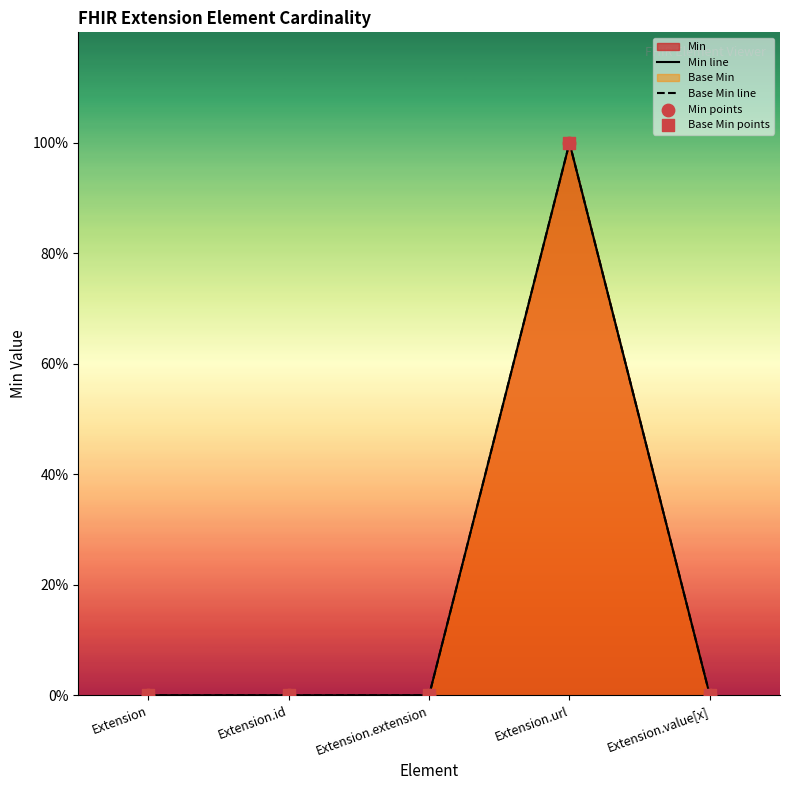

Which series contains the lowest Y value?

Min line